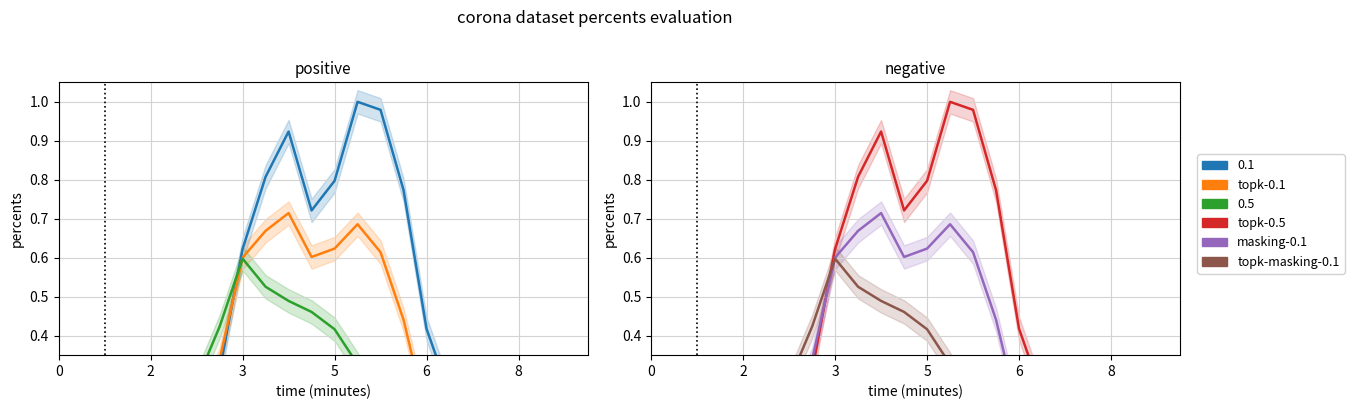

Between 2 and 20, which is larger?

2